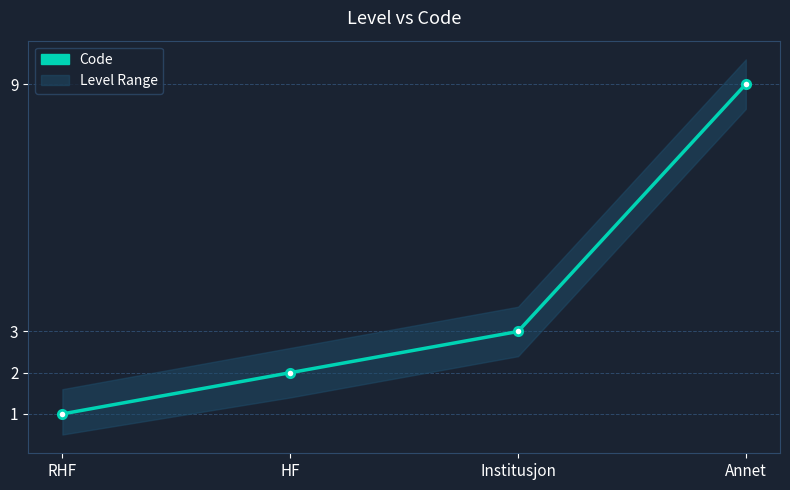

True or false: the data has more than 2 interior local peaks.

False